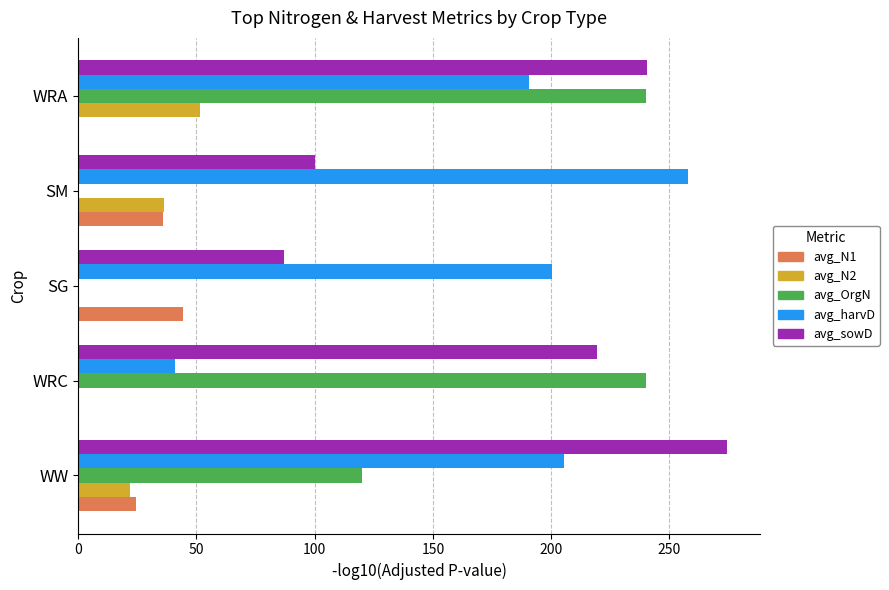

What is the sum of all avg_harvD values?

895.4